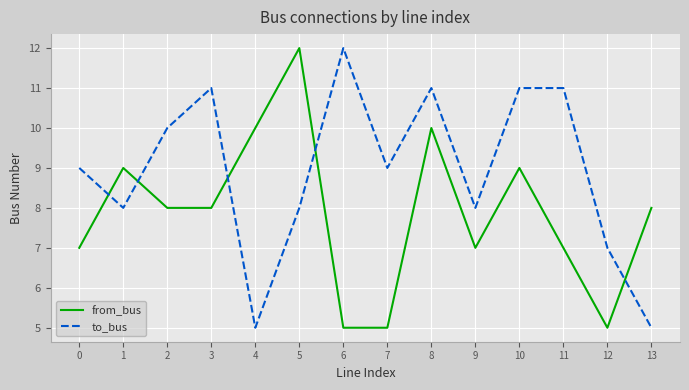

Does the chart display data point markers on the line(s)?

No